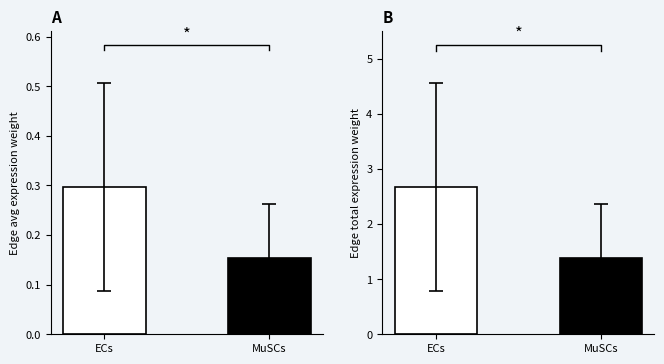

Which series changed the most between ECs and MuSCs?

Edge total expression weight